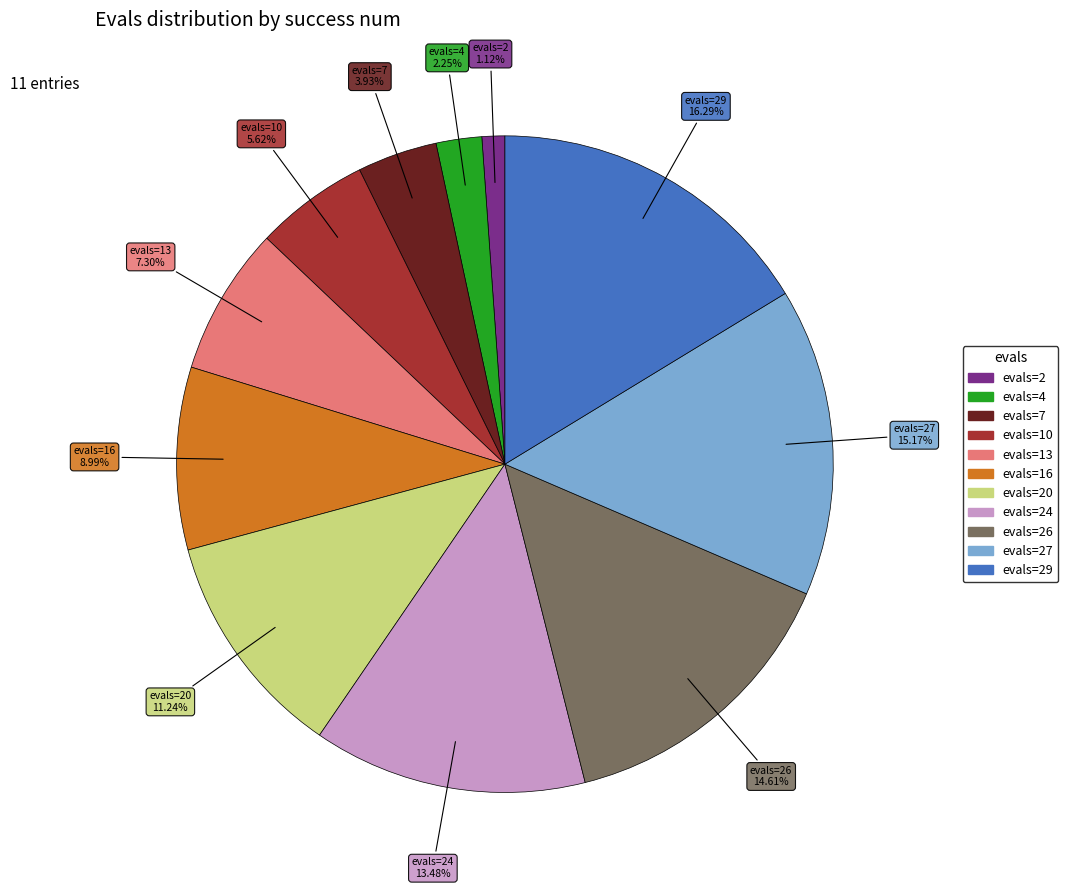

Is there a majority slice in this chart?

No